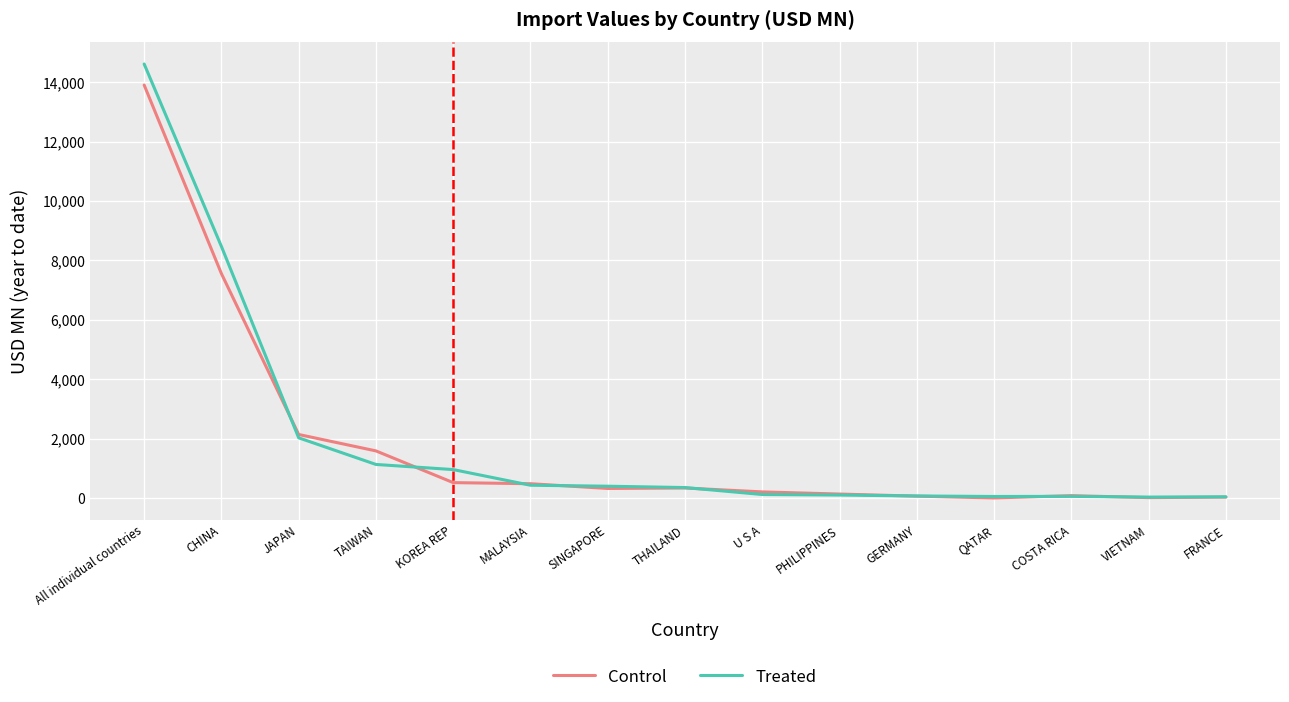

What is the maximum value shown in the chart?

14609.2